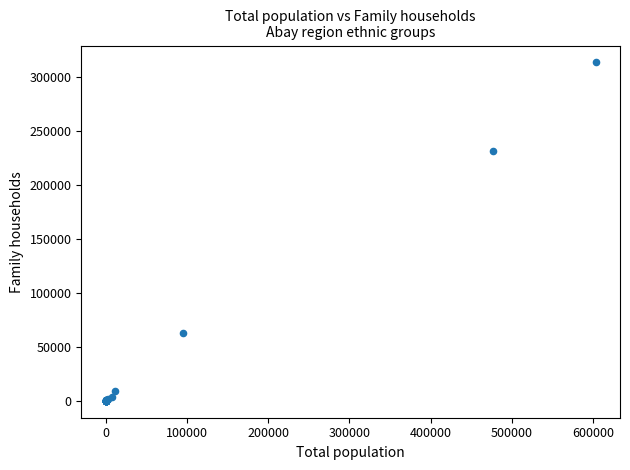

What Y value in the scatter plot is closest to 156805?

231940